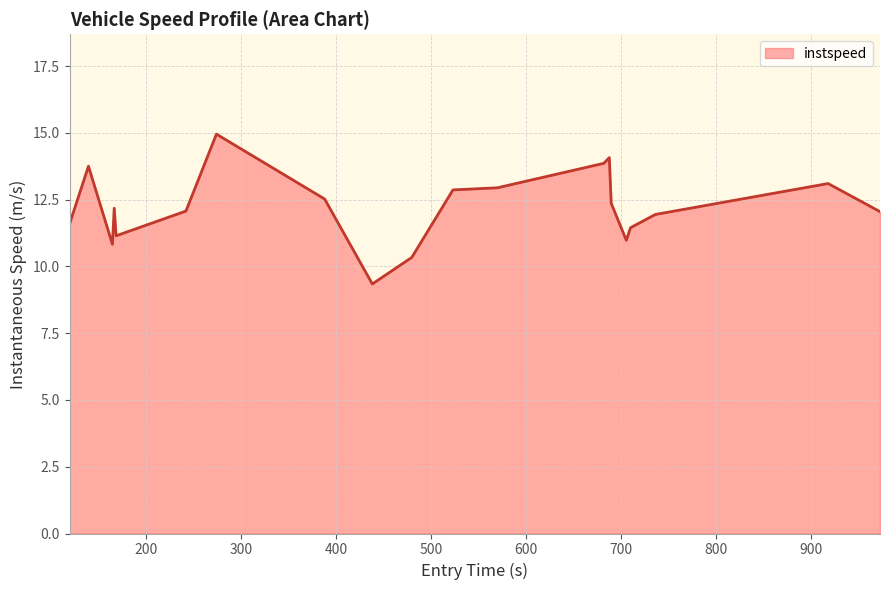

What is the maximum value shown in the chart?

15.0